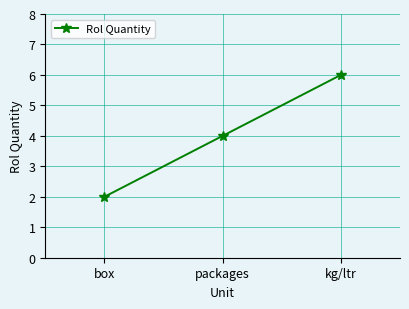

Rank the categories by value from highest to lowest.

kg/ltr, packages, box